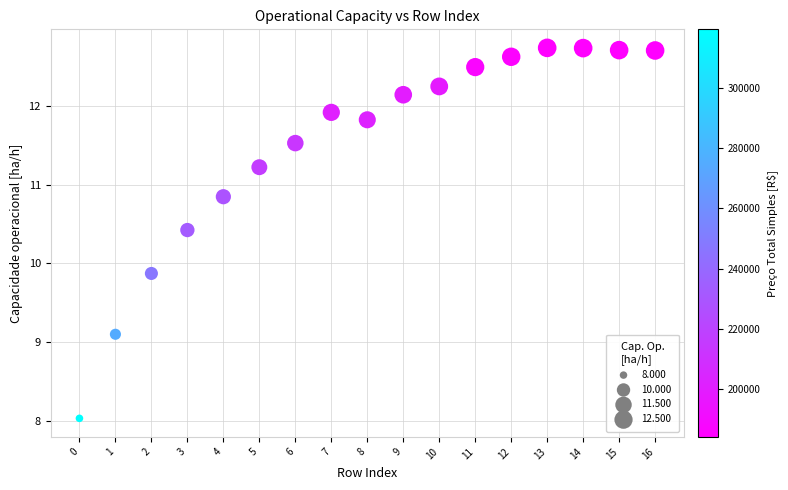

What Y value in the scatter plot is closest to 10?

9.9